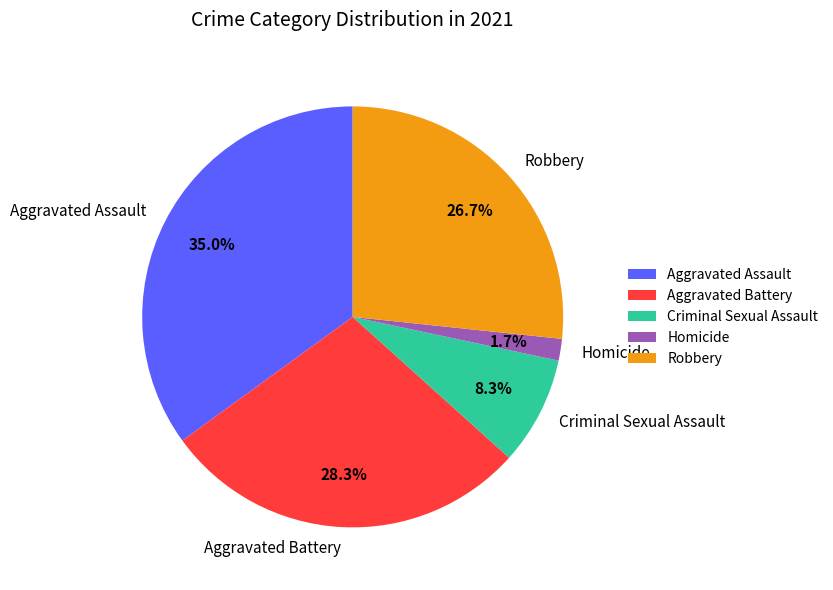

How much of the chart is everything except Robbery?

73.3%